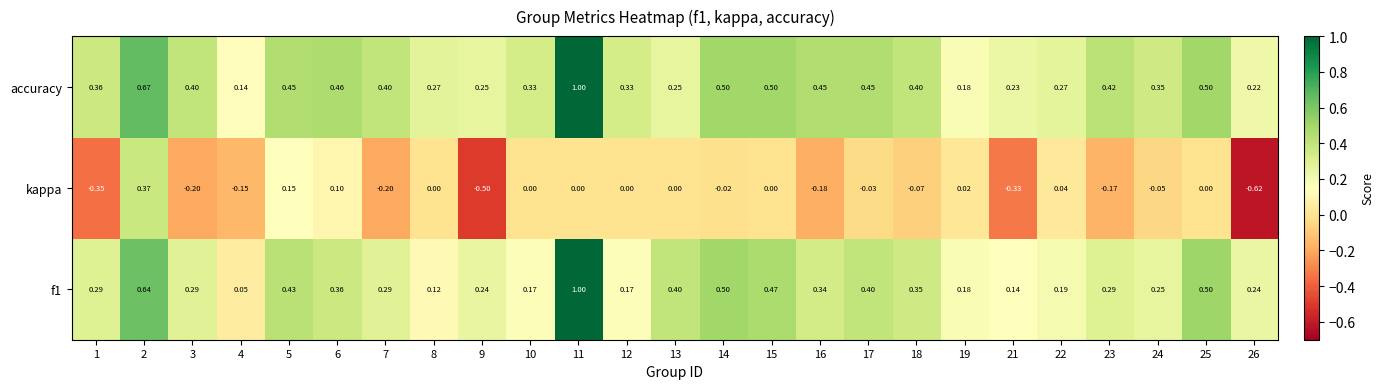

Between 13 and 21, which series saw the biggest shift?

kappa